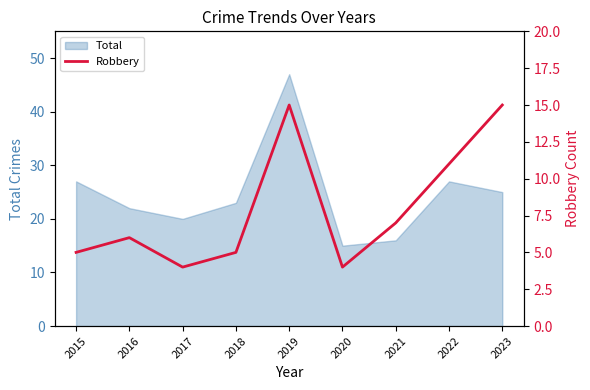

Where is the first local maximum?

2016